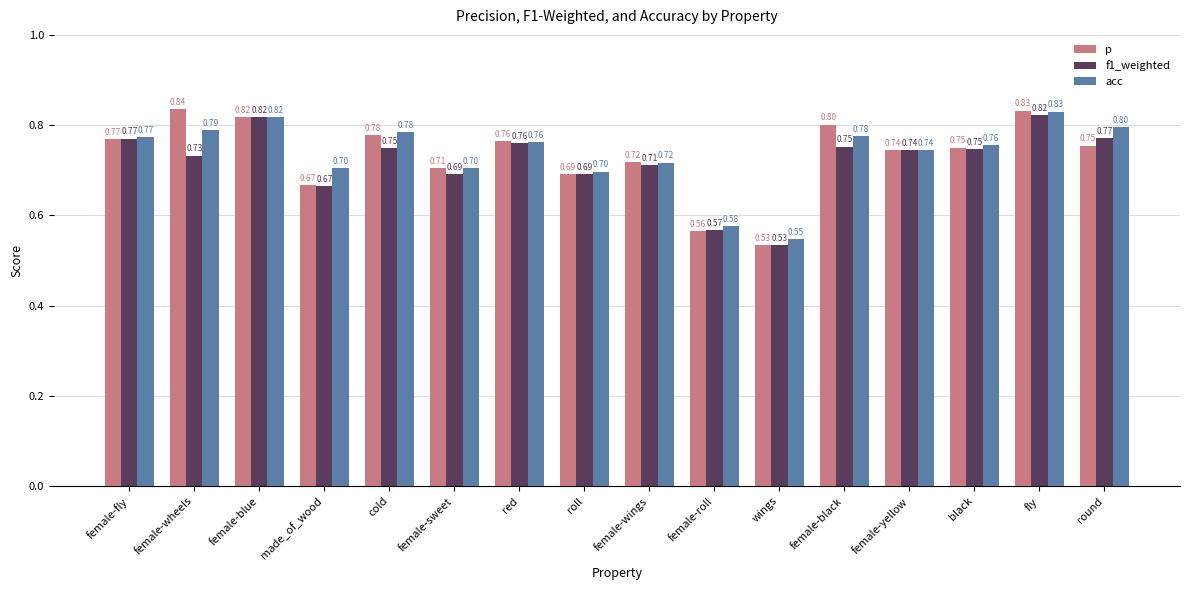

How many bars are there in each group?

3